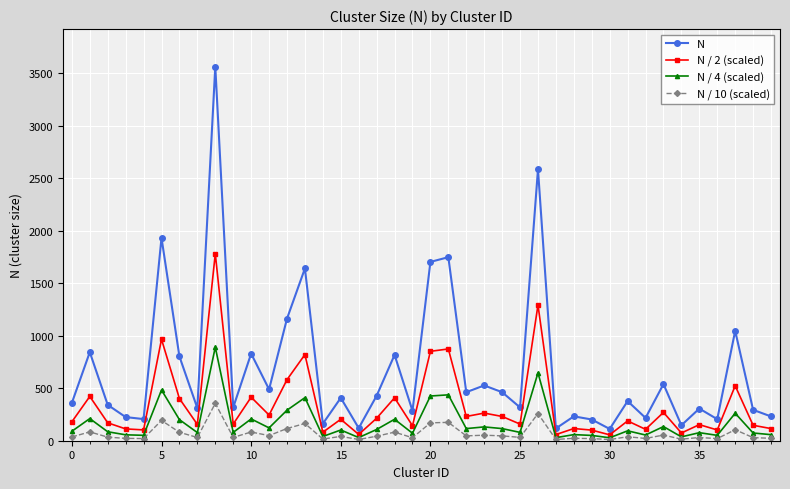

Which series has the largest total across all categories?

N